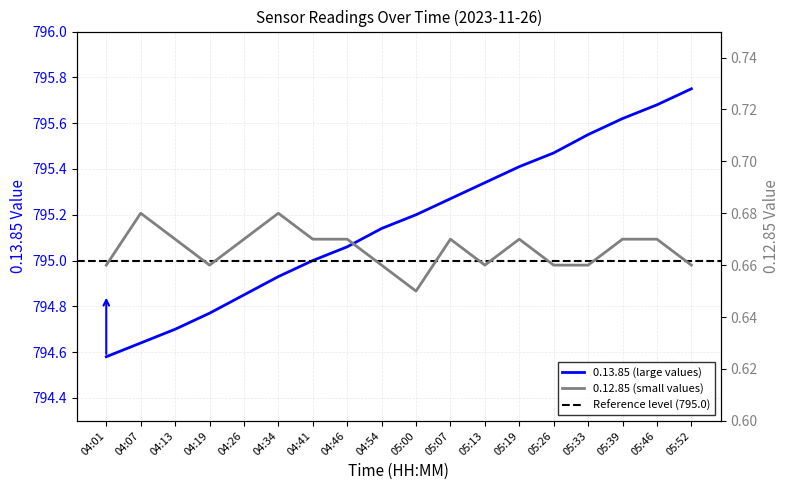

Which has a higher value, 05:07 or 04:19?

05:07